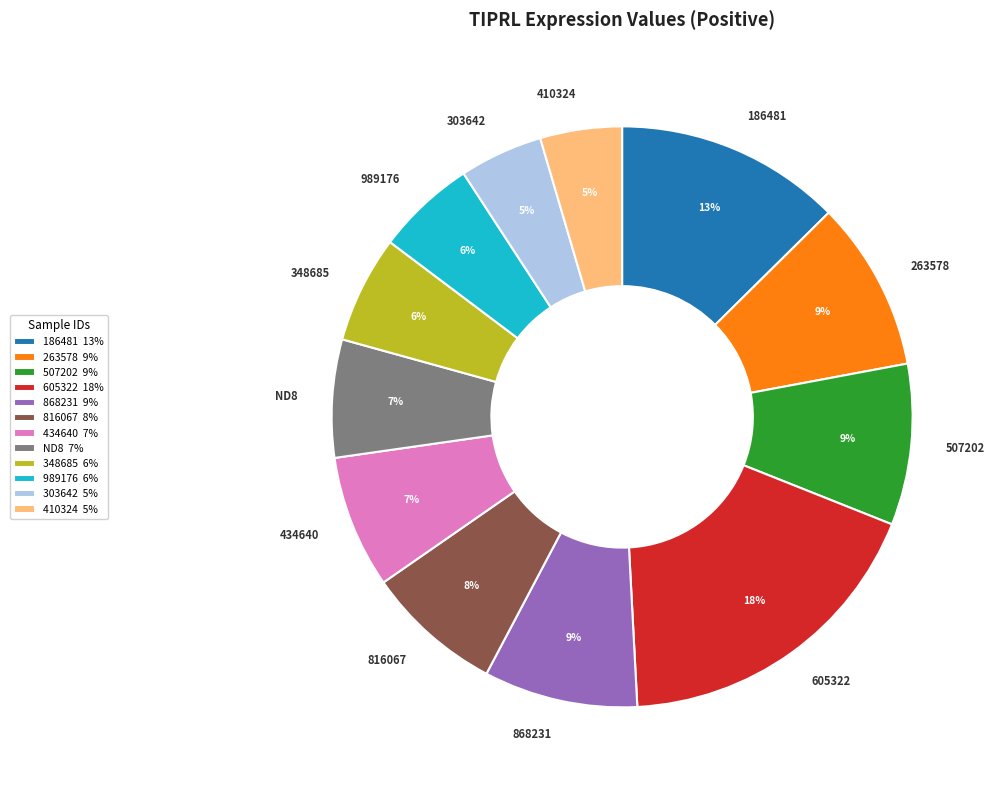

Does 868231 account for over 50% of the chart?

No